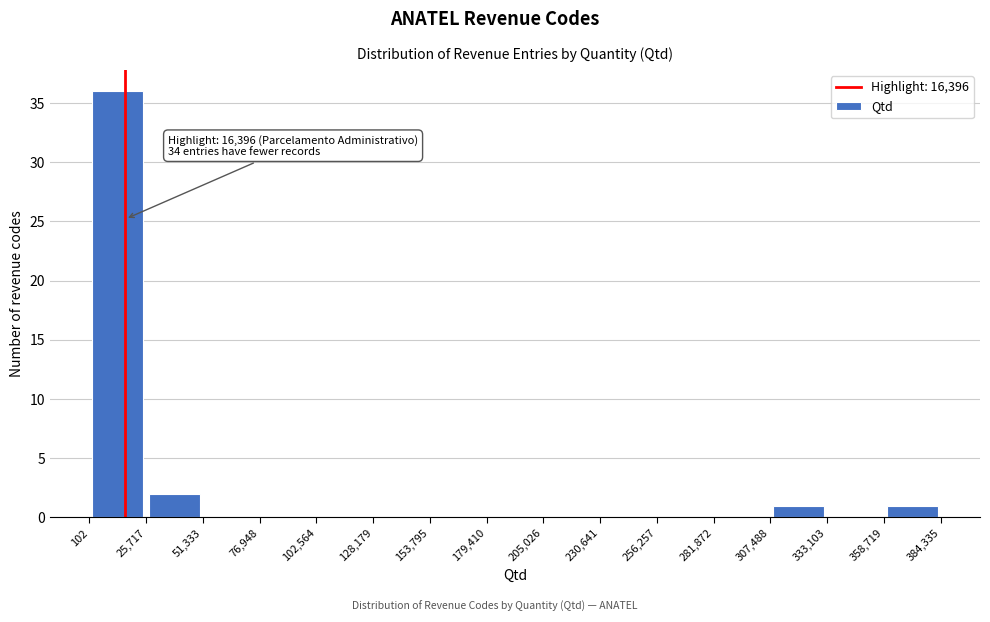

Which range on the x-axis has the tallest bar?

102 to 25,717